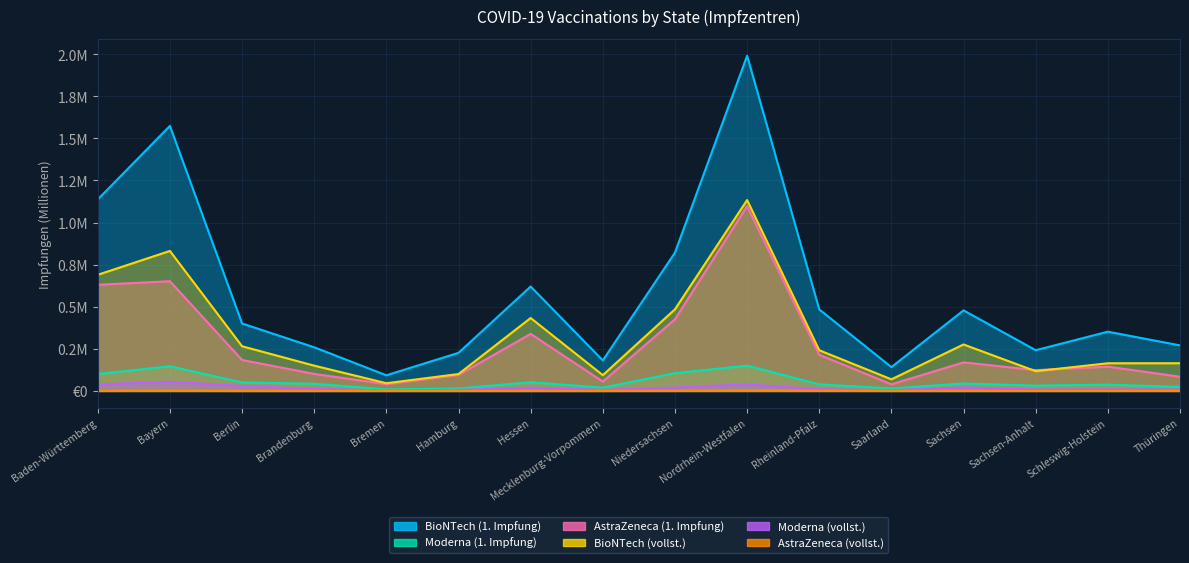

List the series in order of their peak value, highest first.

BioNTech (1. Impfung), BioNTech (vollst.), AstraZeneca (1. Impfung), Moderna (1. Impfung), Moderna (vollst.), AstraZeneca (vollst.)